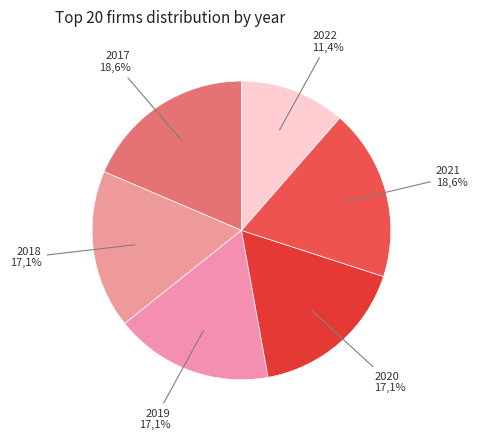

True or false: 2022 accounts for 11% of the total.

True